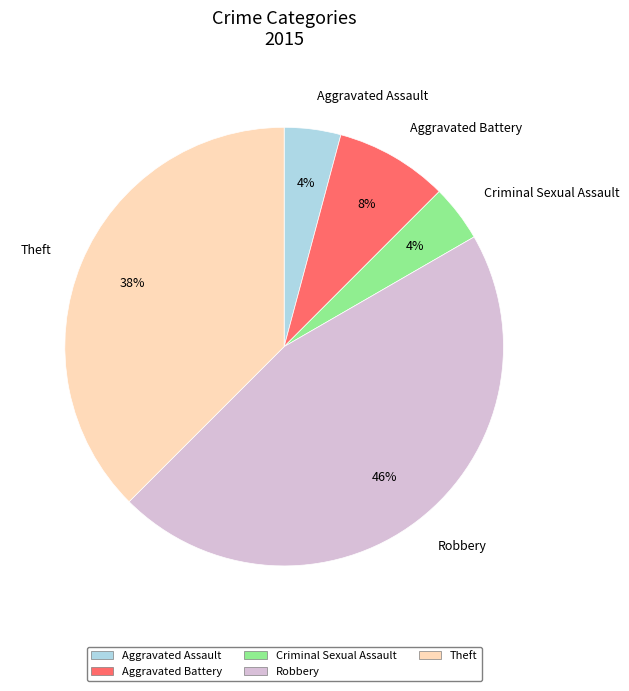

Is the sum of Aggravated Battery and Aggravated Assault greater than half?

No